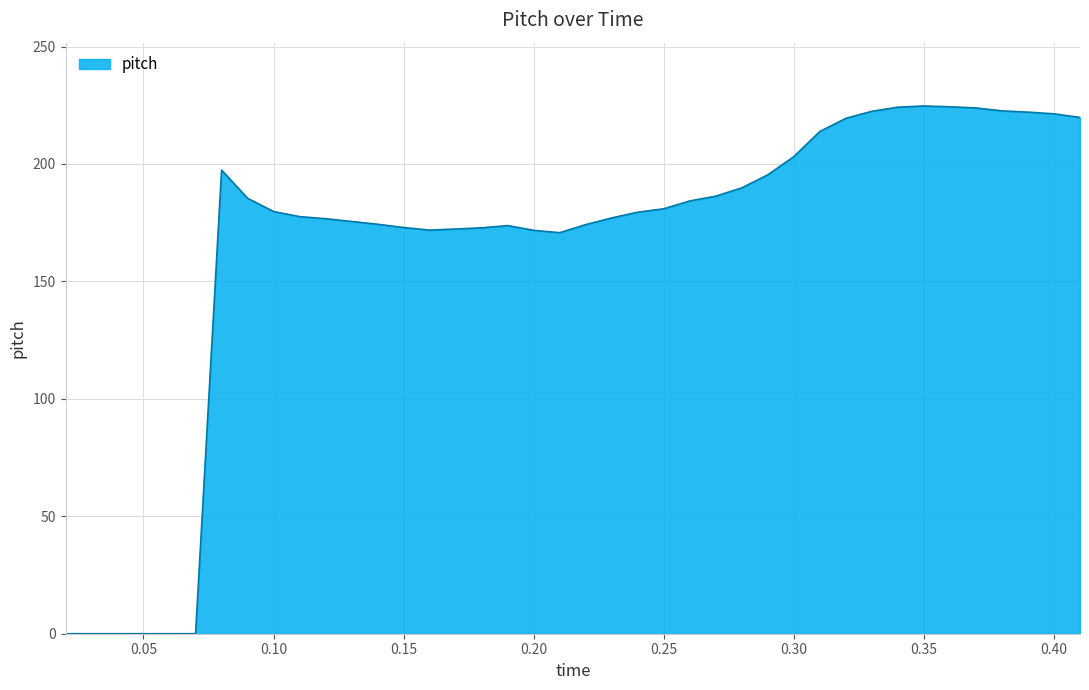

What is the difference between the maximum and minimum values?

224.7